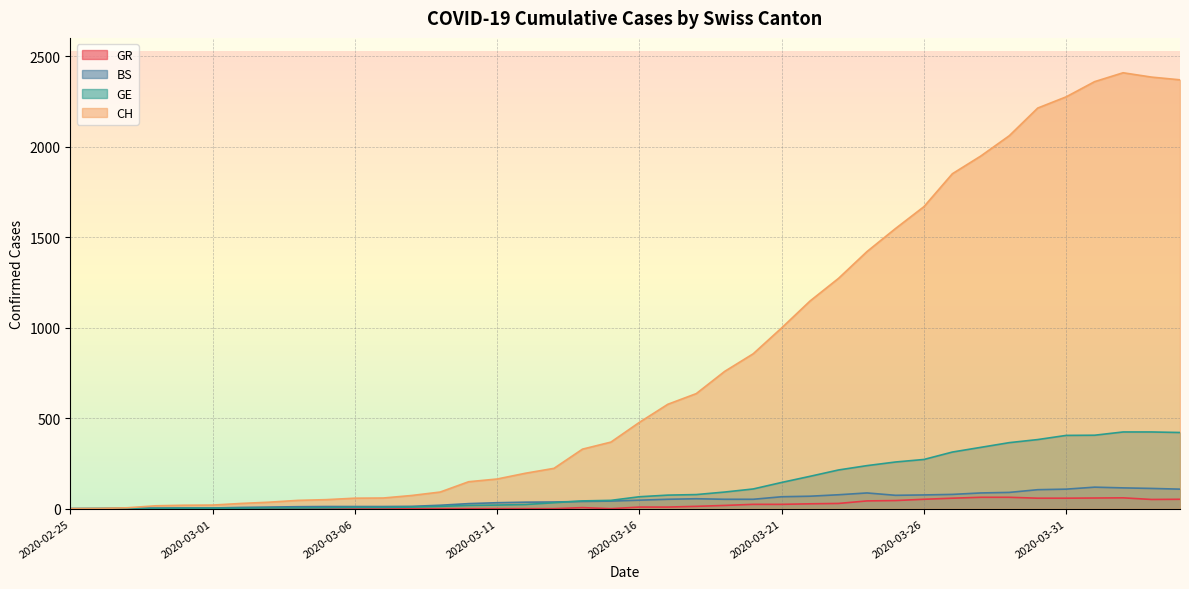

Between 2020-03-12 and 2020-04-04, which series saw the biggest shift?

CH